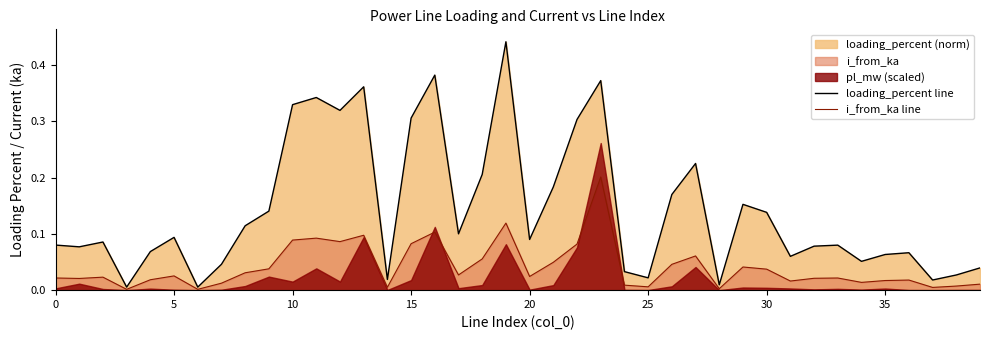

What is the difference between the maximum and second lowest values in the i_from_ka line series?

0.2